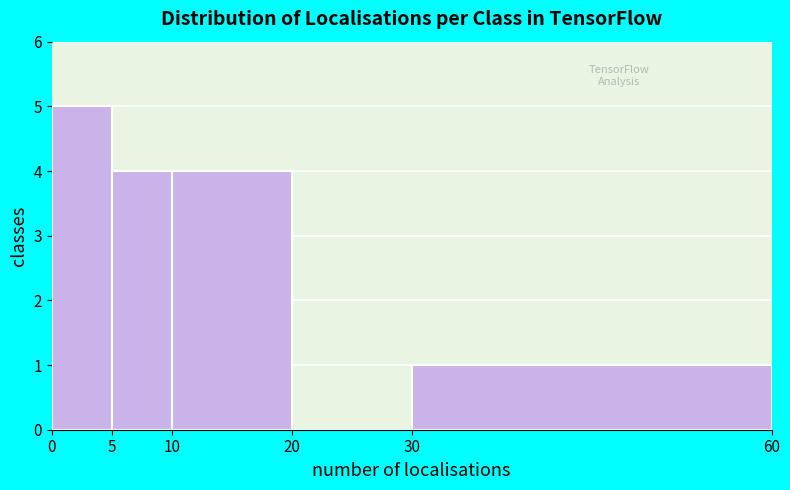

Reading left to right, list every bar in this chart as the range it spans on the x-axis followed by its height. The values are not printed on the chart, so give them approximately, as read against the axis.

0 to 5: 5
5 to 10: 4
10 to 20: 4
20 to 30: 0
30 to 60: 1